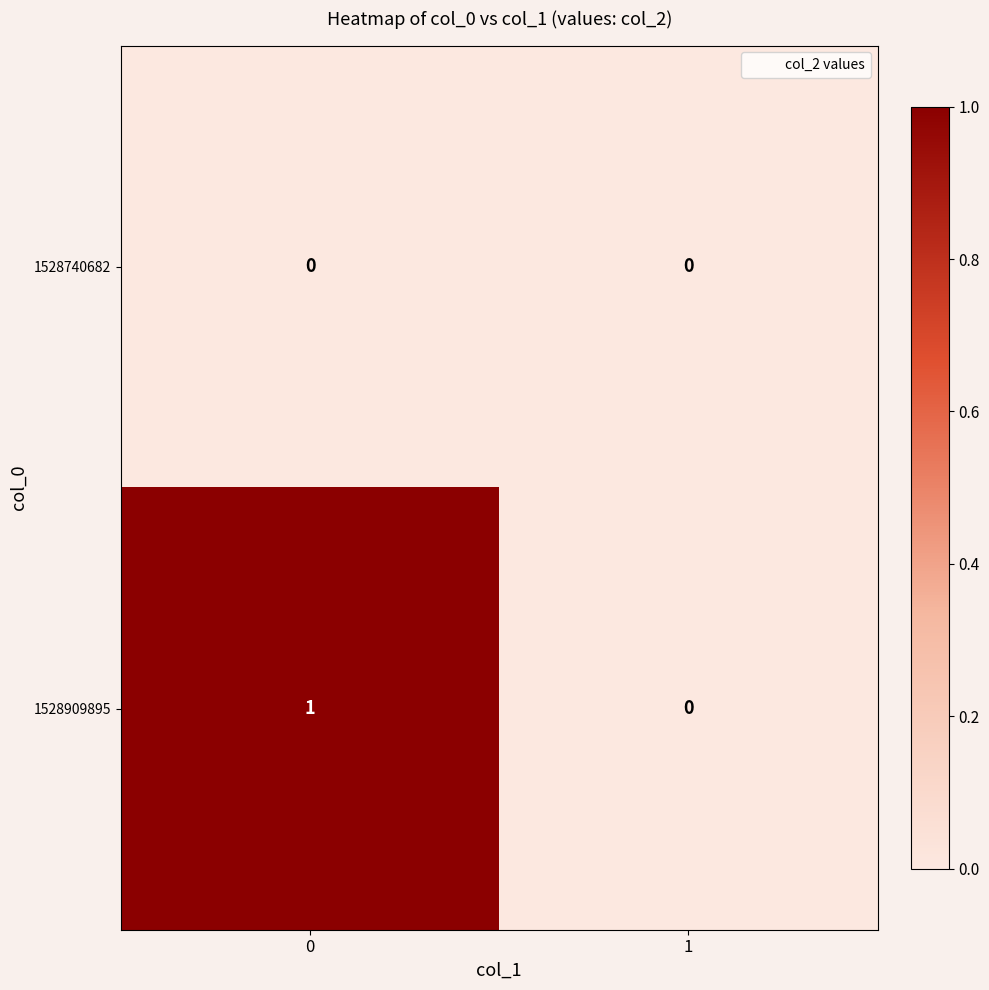

Reading right to left, extract all data points from this chart.

1528740682: 0	0
1528909895: 0	1